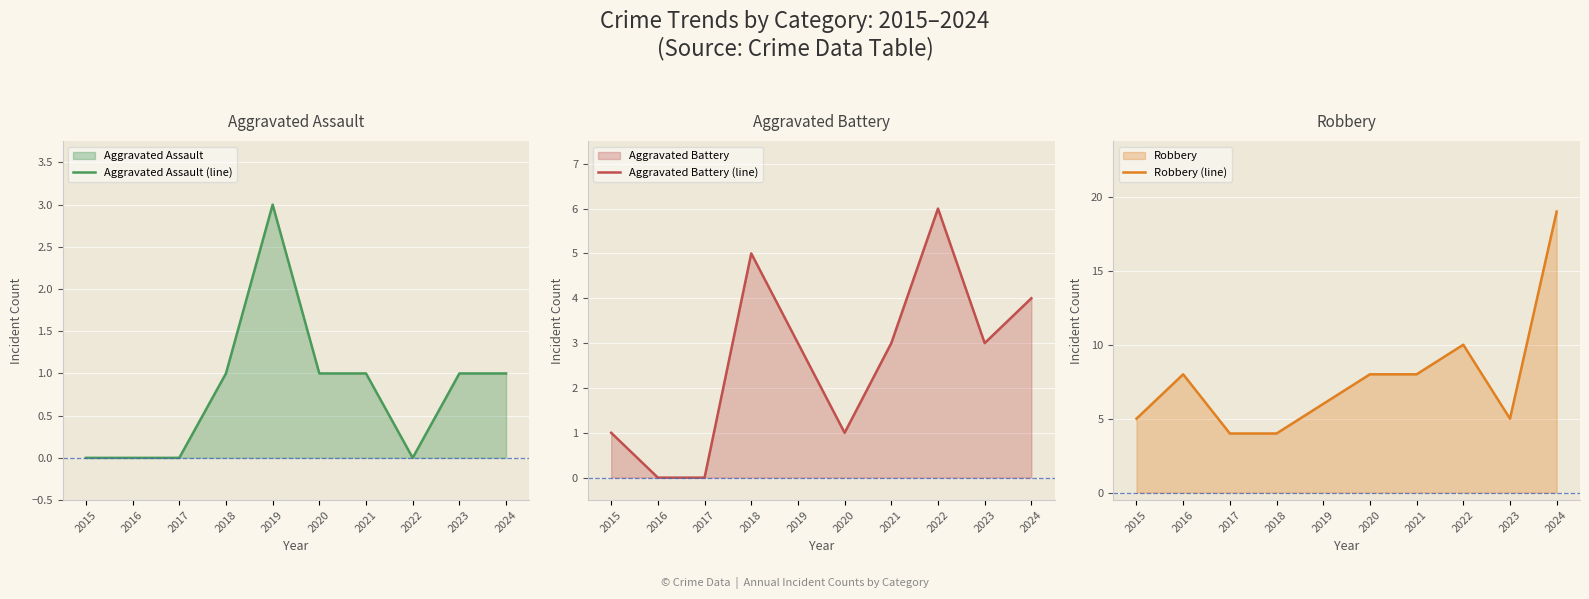

At which category is the sum across all series the highest?

2024